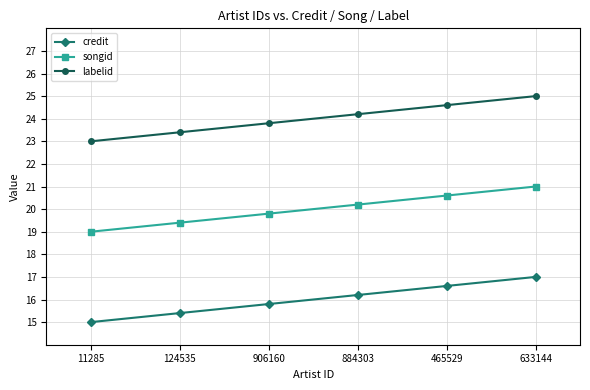

What is the difference between the highest and lowest values at 124535?

8.0